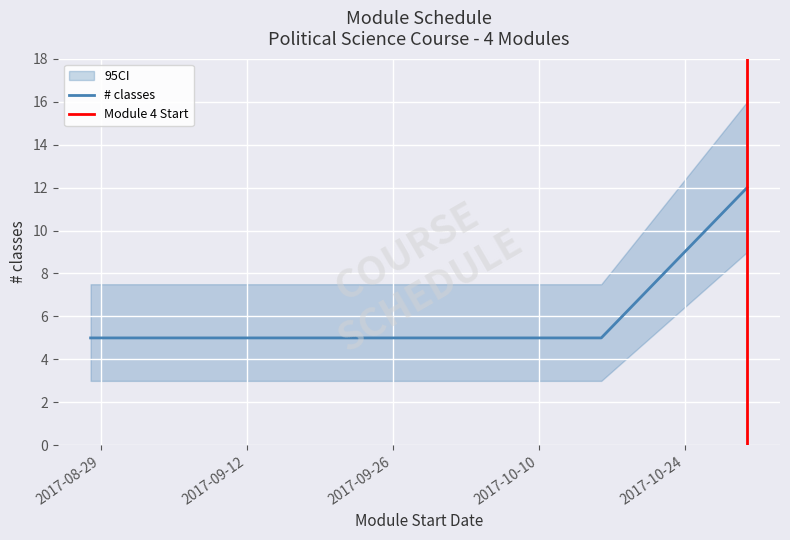

What is the maximum value shown in the chart?

12.0